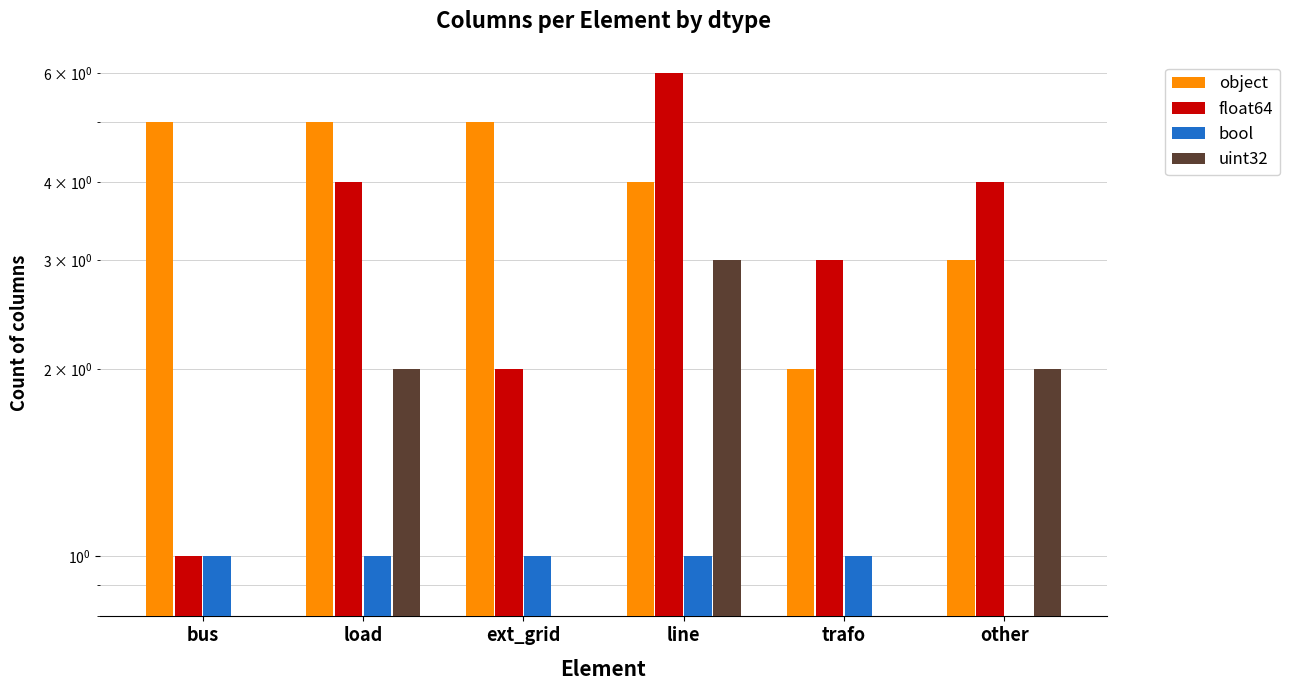

Reading left to right, what are all the values shown in this chart?

object: bus=5	load=5	ext_grid=5	line=4	trafo=2	other=3
float64: bus=1	load=4	ext_grid=2	line=6	trafo=3	other=4
bool: bus=1	load=1	ext_grid=1	line=1	trafo=1	other=0
uint32: bus=0	load=2	ext_grid=0	line=3	trafo=0	other=2